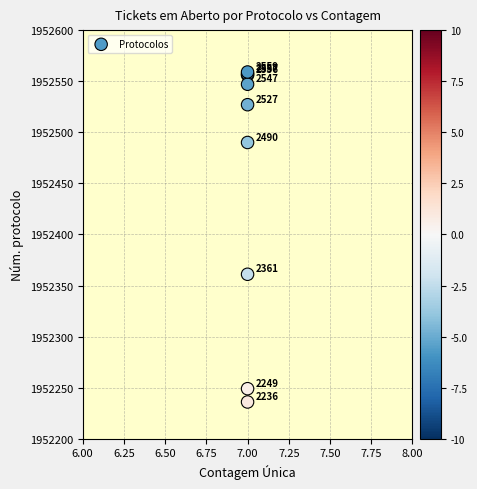

What Y value in the scatter plot is closest to 1952397?

1952361